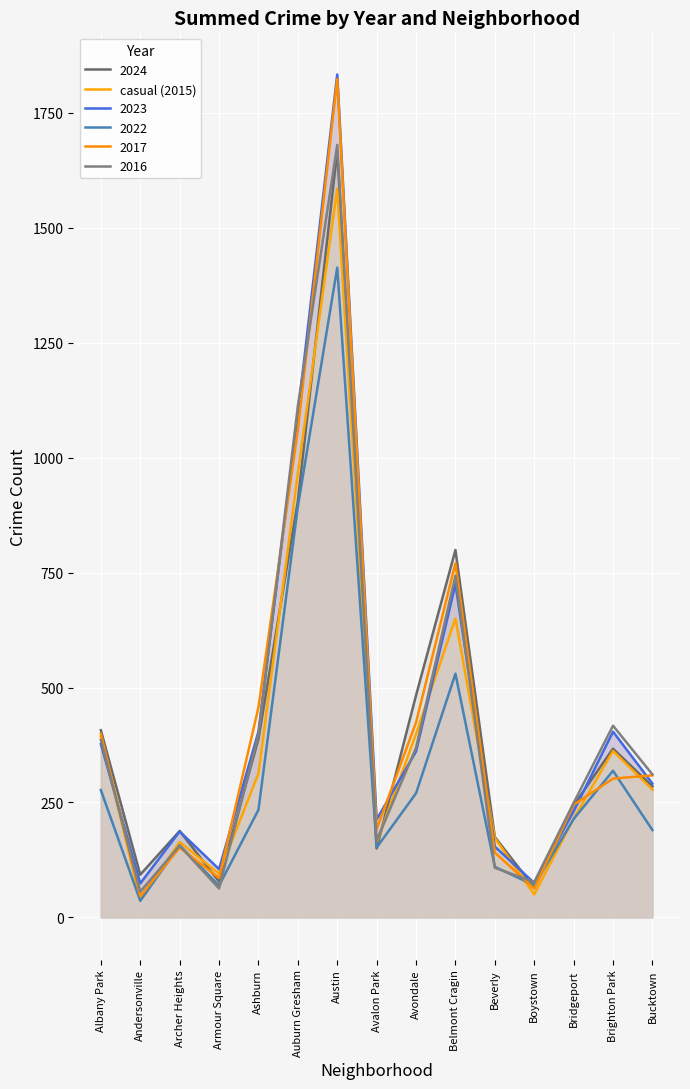

How many points are lower than both their immediate neighbors (excluding endpoints)?

4